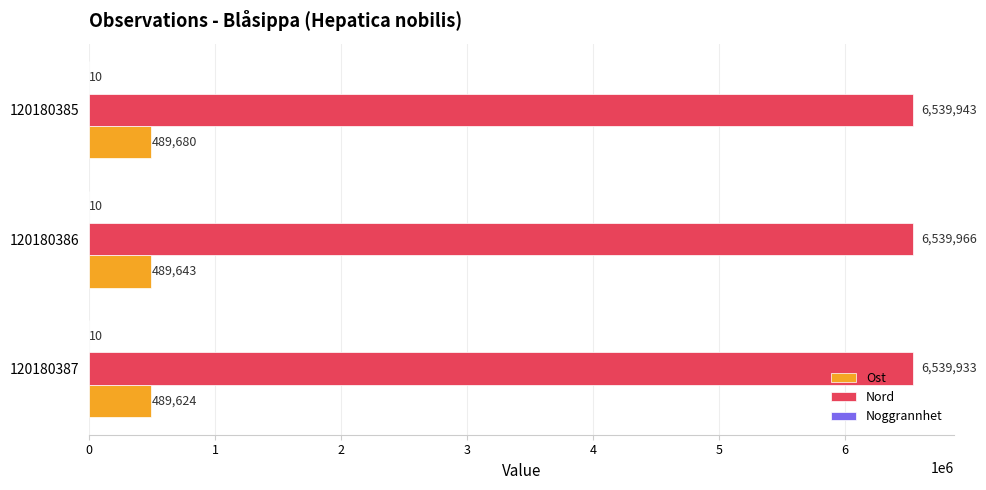

How many Ost values are between 489624 and 489680?

3